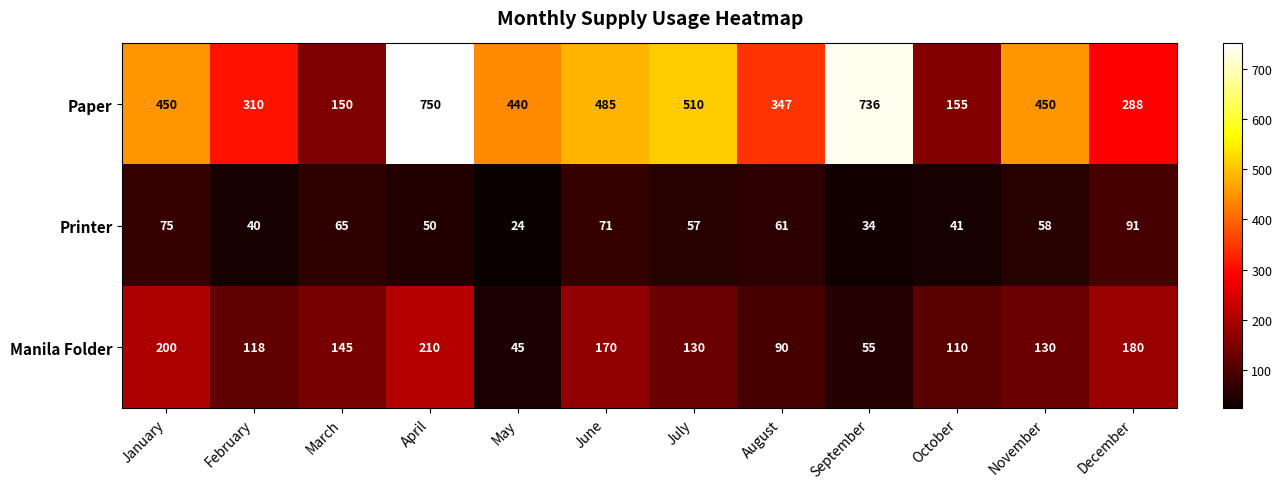

What is the highest value of the Printer series?

91